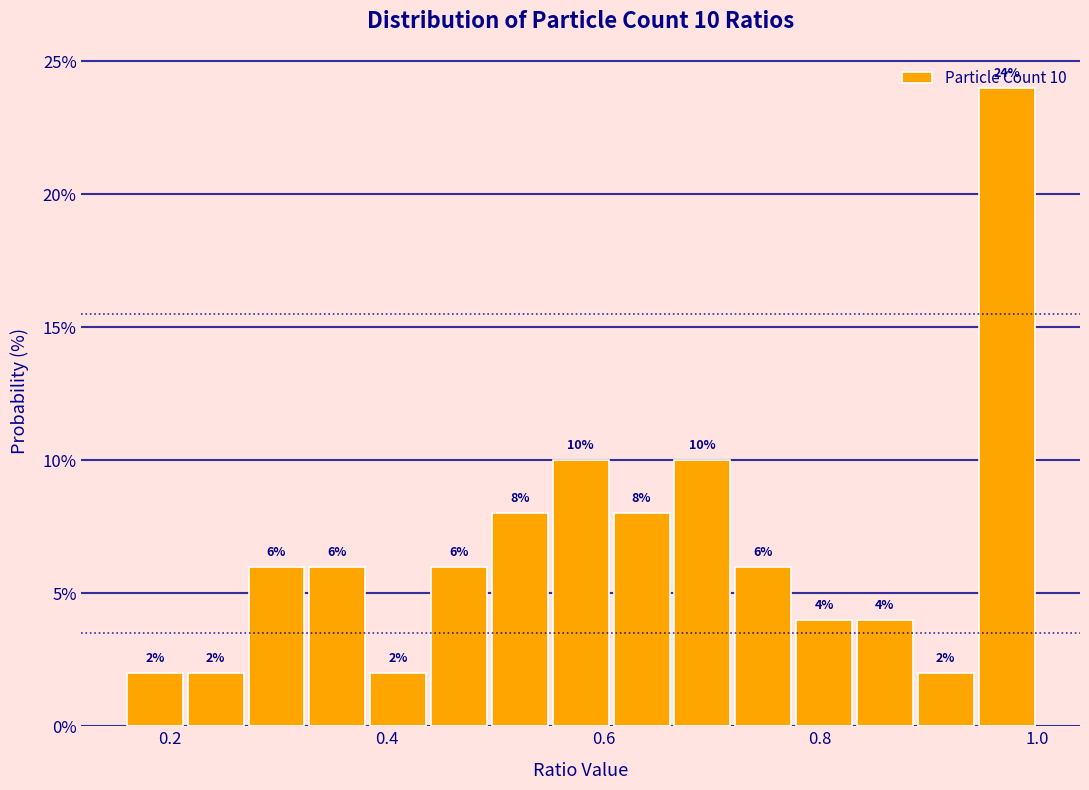

Around what value on the x-axis is the tallest bar? Give the approximate position of its centre, as read against the axis.

0.98